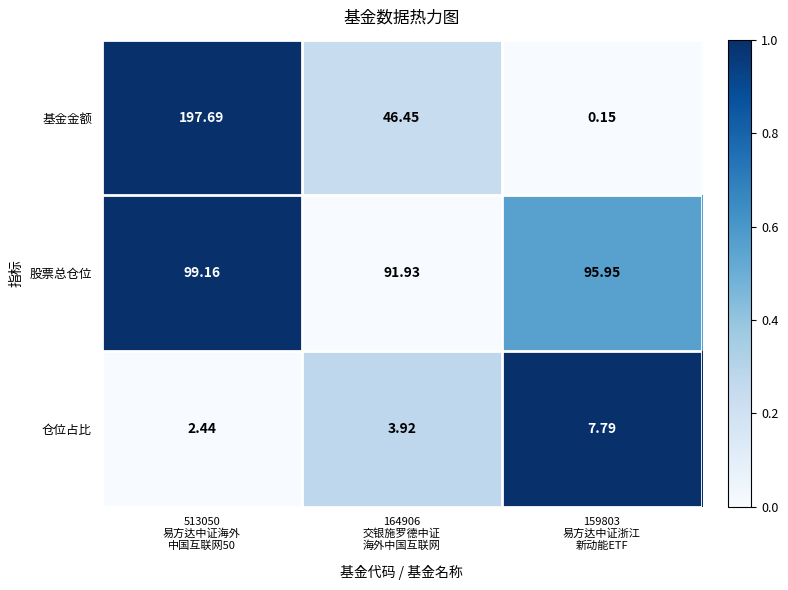

Which series has the widest spread of values?

基金金额